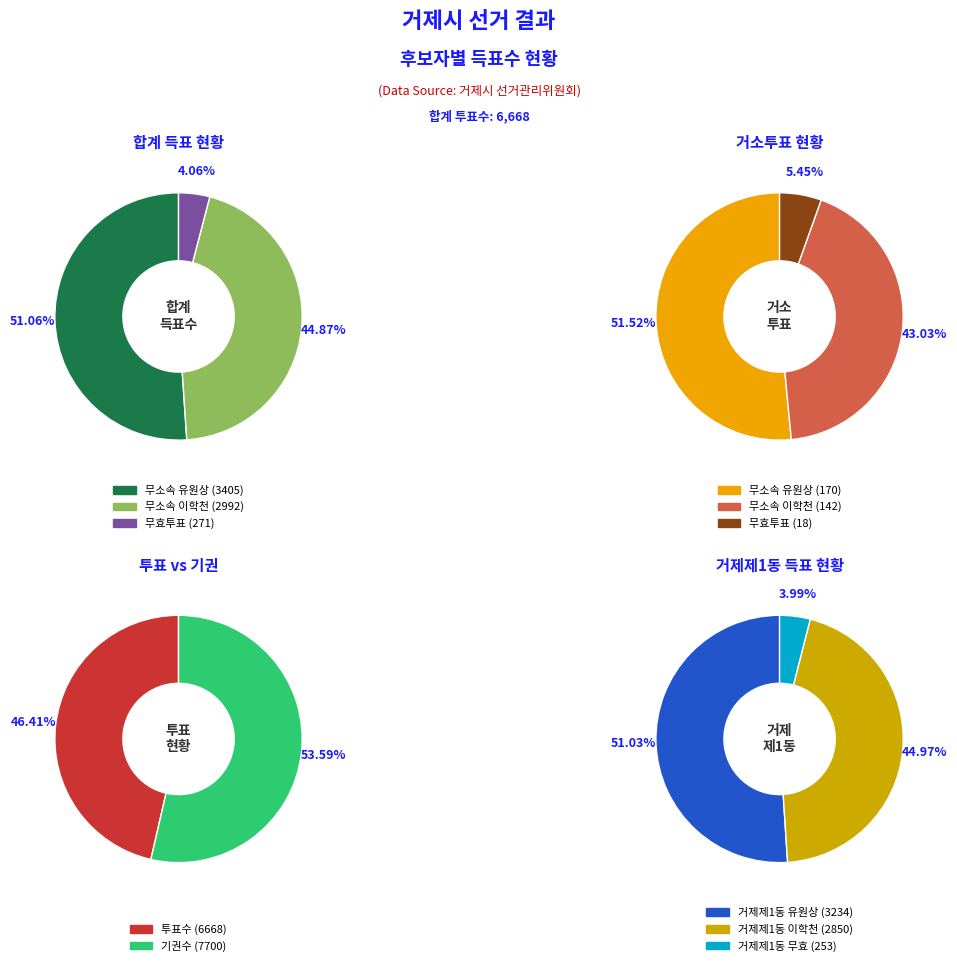

Count the number of slices in the pie.

2